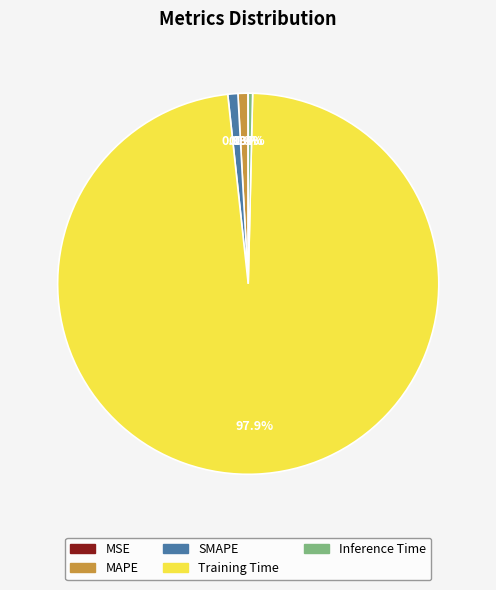

Which slice is the largest?

Training Time